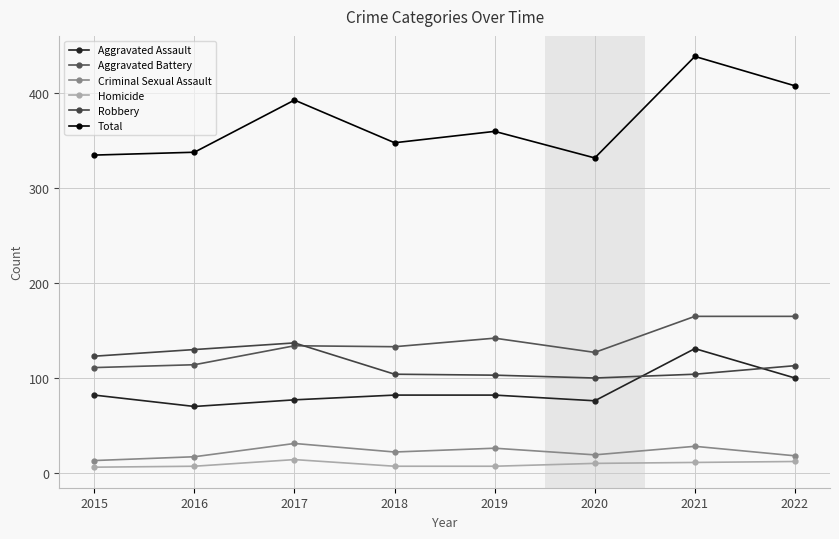

At which label does Robbery first exceed 113?

2015